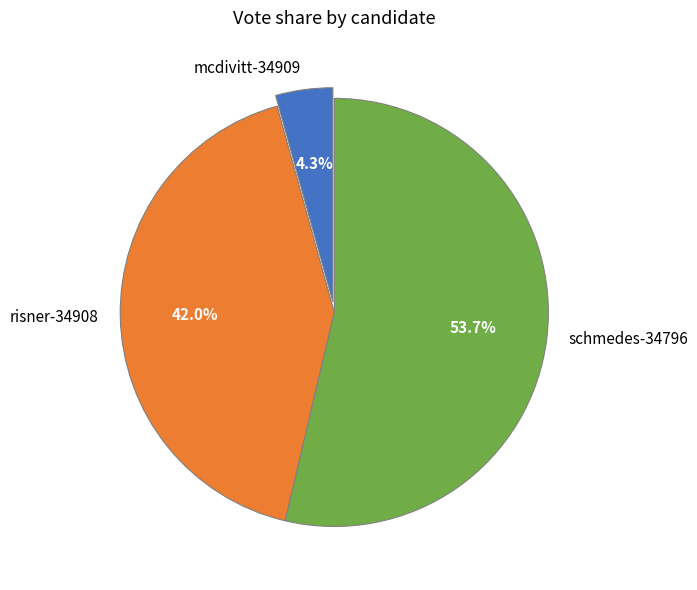

Which has a higher value, schmedes-34796 or mcdivitt-34909?

schmedes-34796